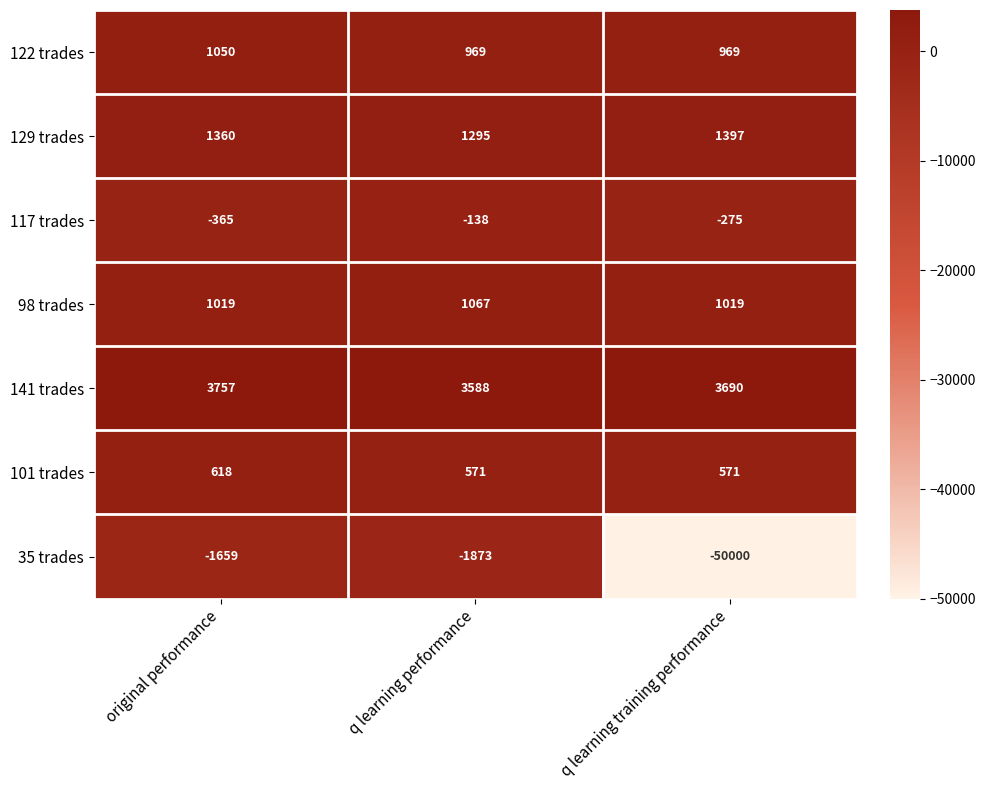

At which category is the sum across all series the highest?

original performance